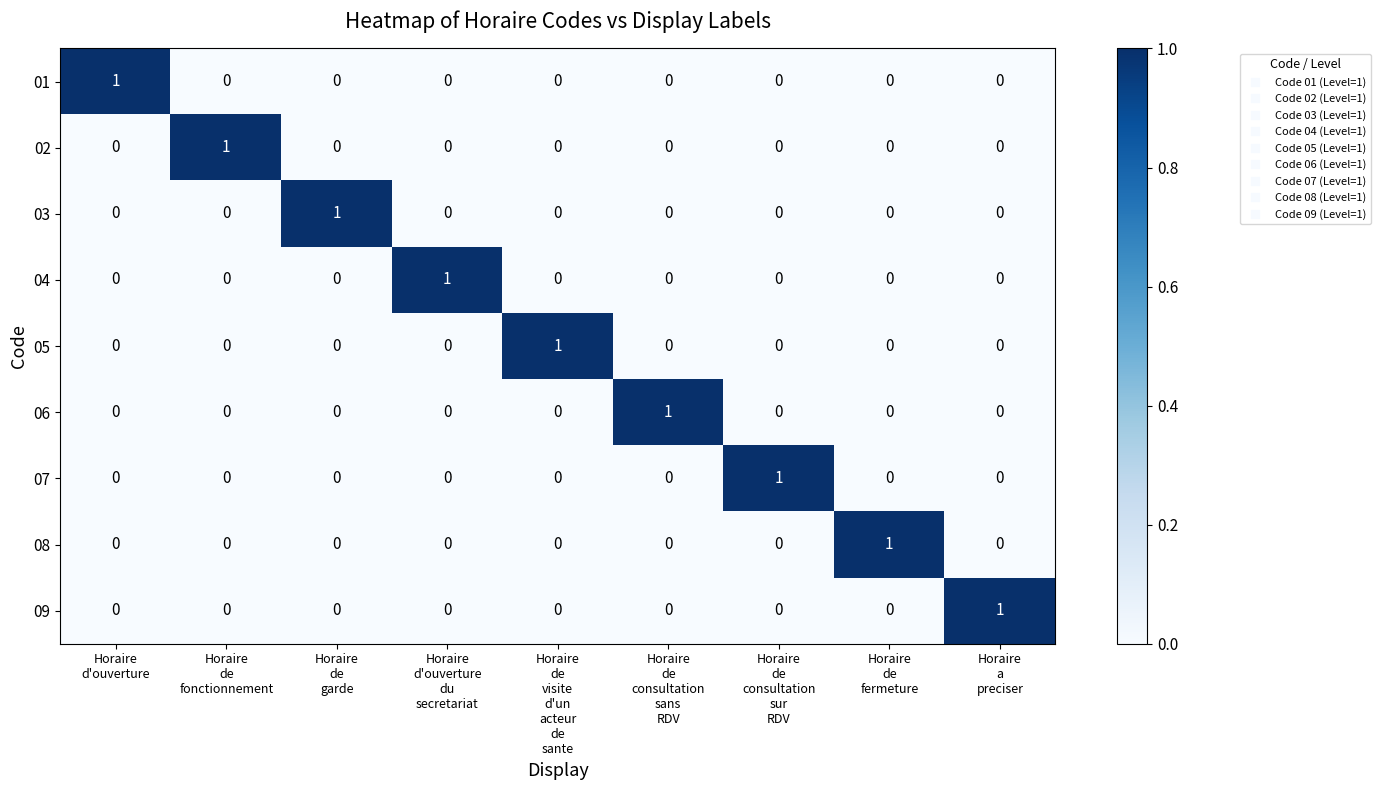

How many 06 values are between 0 and 1?

9